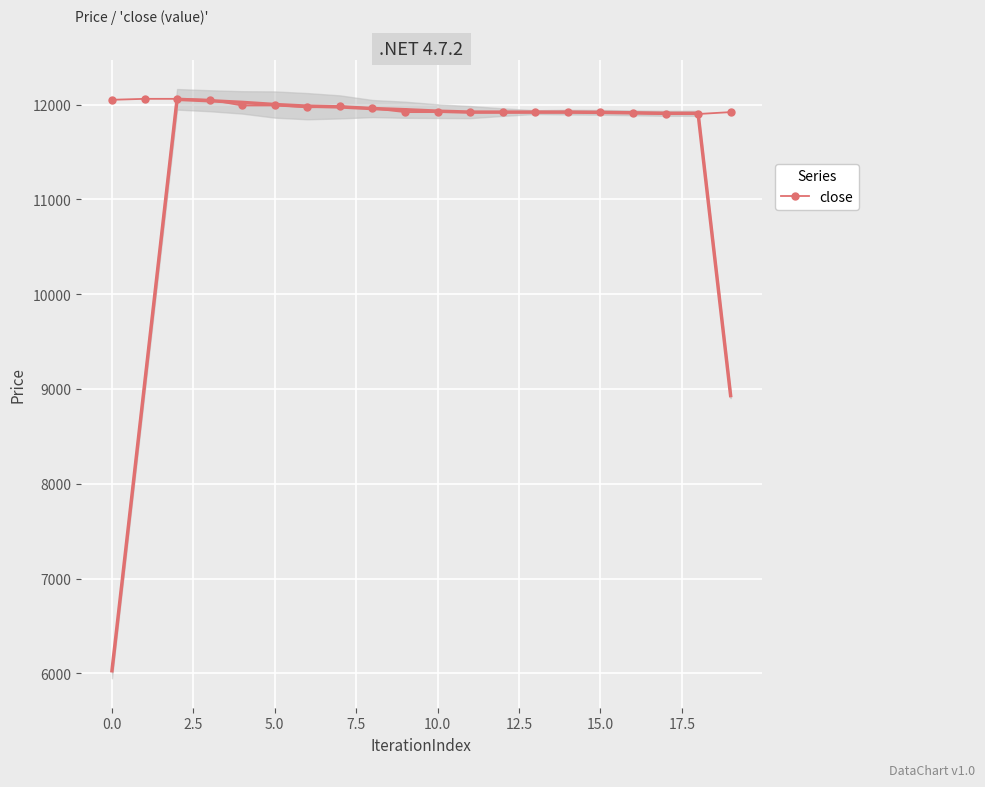

True or false: close has more than 0 interior local peaks.

True